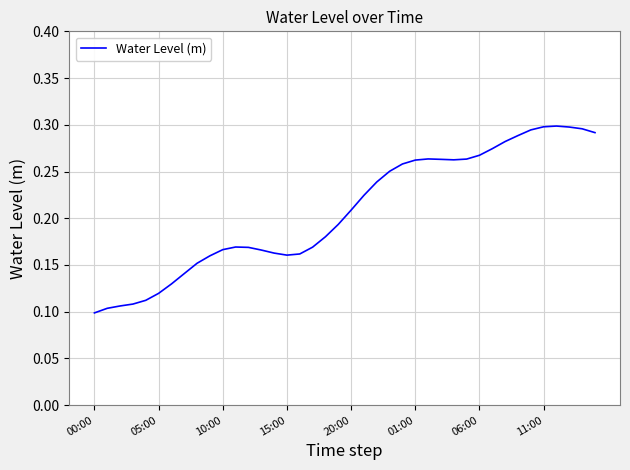

How many lines are shown in the chart?

1